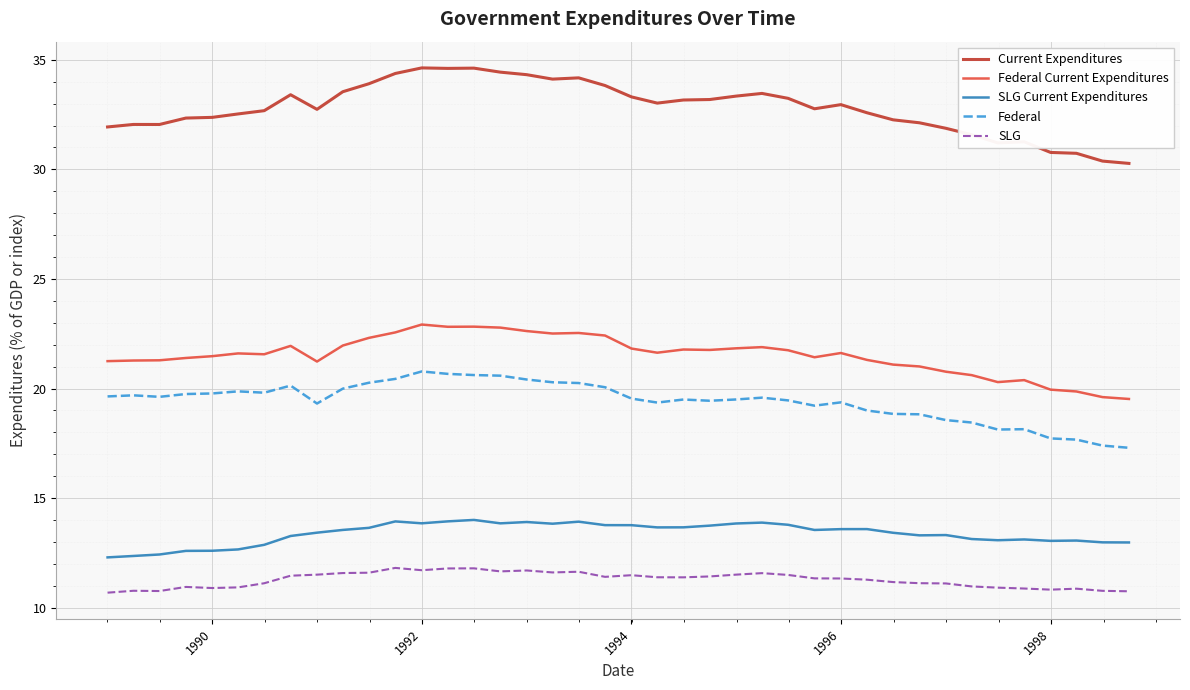

Which series has the largest range (max minus min)?

Current Expenditures